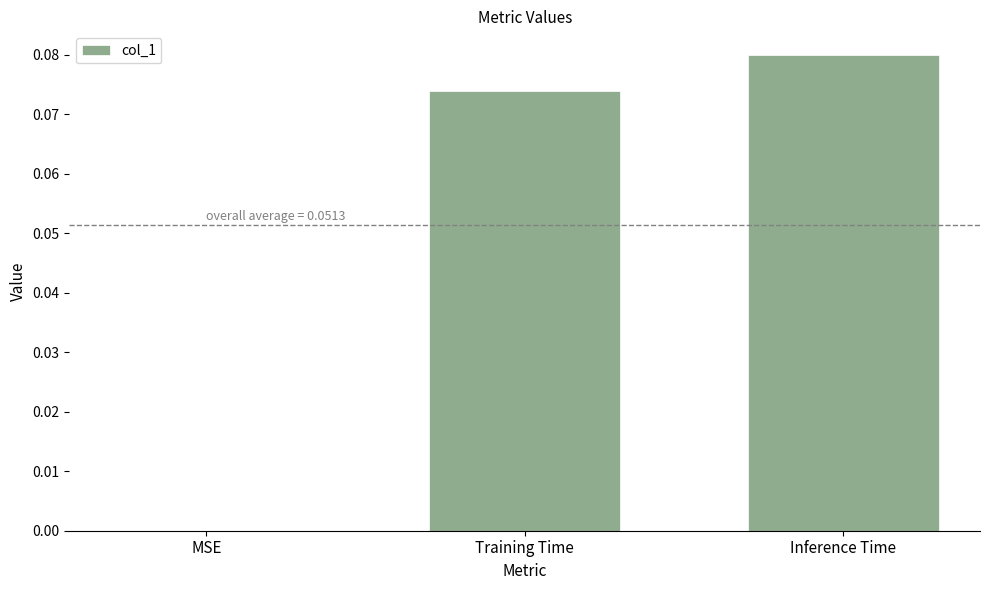

Which category has the highest value across all series?

Inference Time